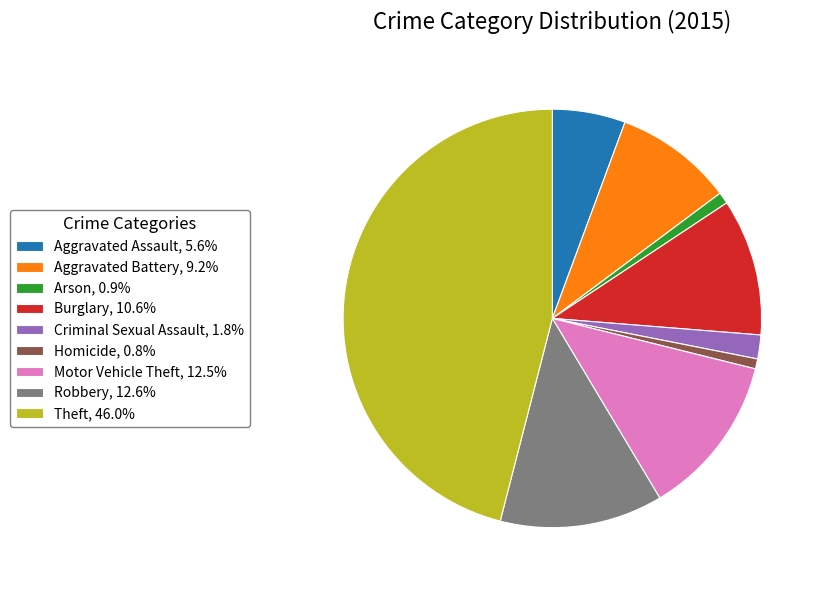

Is it true that Homicide is 1% of the pie?

True